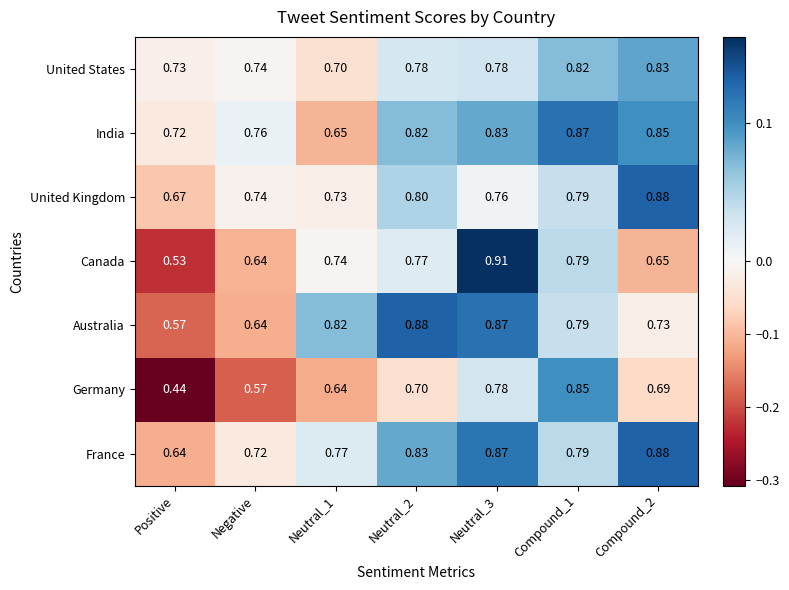

At which category does the chart reach its minimum across all series?

Positive